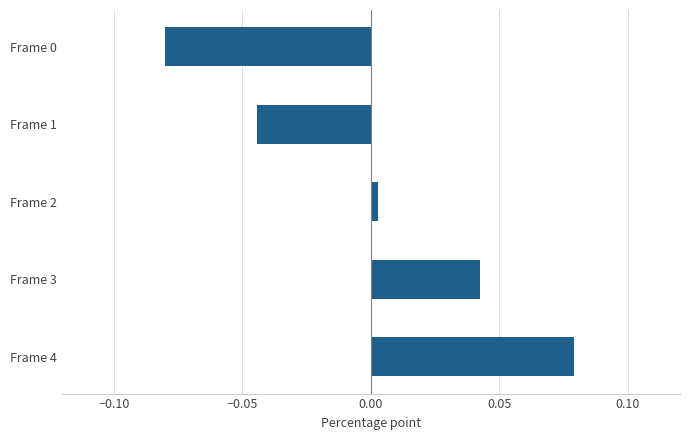

Is it true that the value at Frame 1 is -0.1?

False